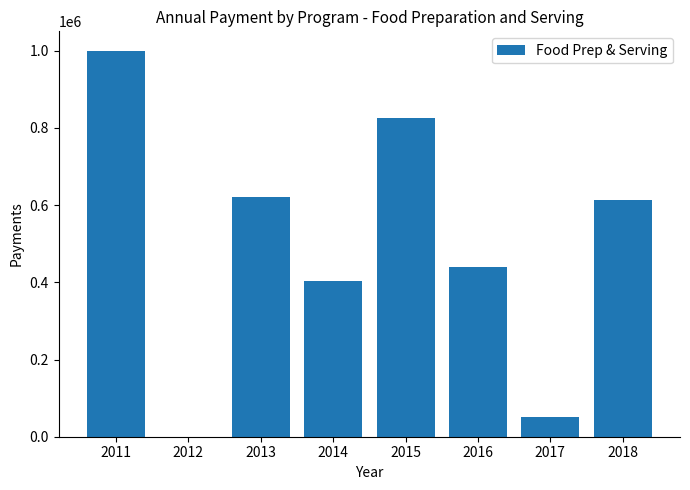

Reading left to right, what are all the values shown in this chart?

2011=1000000.0	2012=0.0	2013=619839.2	2014=404226.0	2015=824529.8	2016=440567.1	2017=50572.2	2018=612868.4